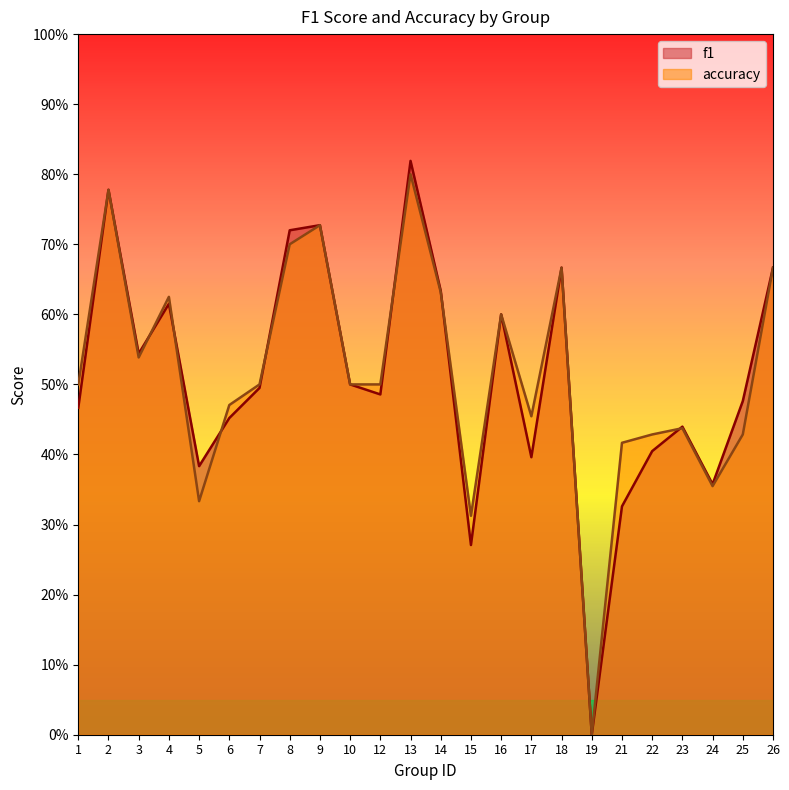

Reading left to right, transcribe all the data shown in this chart.

f1: 1=0.5	2=0.8	3=0.5	4=0.6	5=0.4	6=0.5	7=0.5	8=0.7	9=0.7	10=0.5	12=0.5	13=0.8	14=0.6	15=0.3	16=0.6	17=0.4	18=0.7	19=0.0	21=0.3	22=0.4	23=0.4	24=0.4	25=0.5	26=0.7
accuracy: 1=0.5	2=0.8	3=0.5	4=0.6	5=0.3	6=0.5	7=0.5	8=0.7	9=0.7	10=0.5	12=0.5	13=0.8	14=0.6	15=0.3	16=0.6	17=0.5	18=0.7	19=0.0	21=0.4	22=0.4	23=0.4	24=0.4	25=0.4	26=0.7